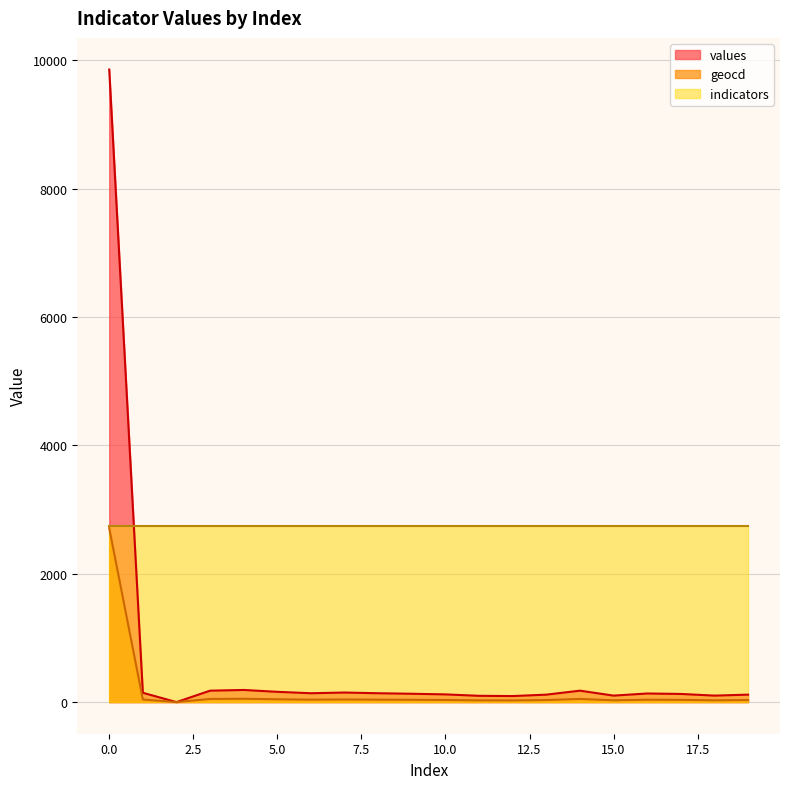

In values, how many points are higher than both neighbors (excluding endpoints)?

4